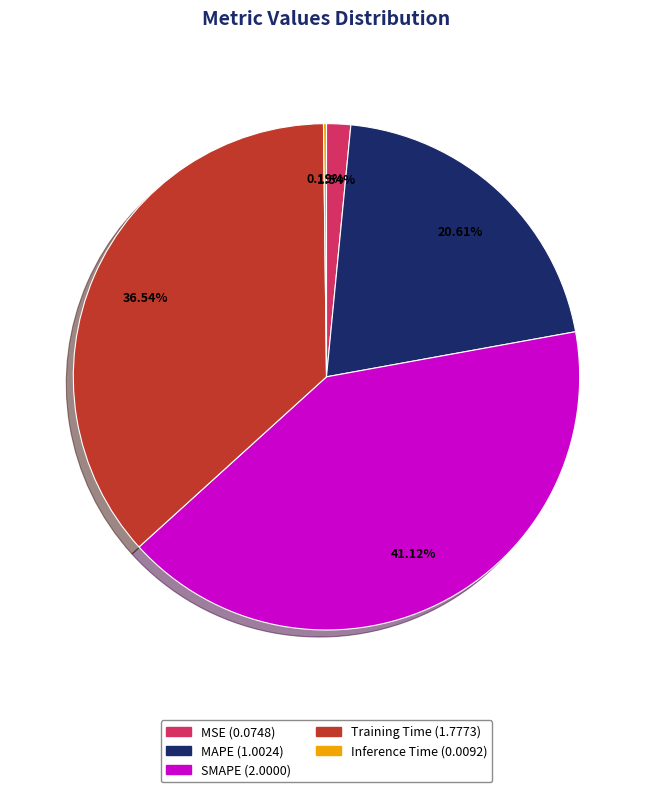

Combined, what portion of the pie is MSE and Training Time?

38.1%